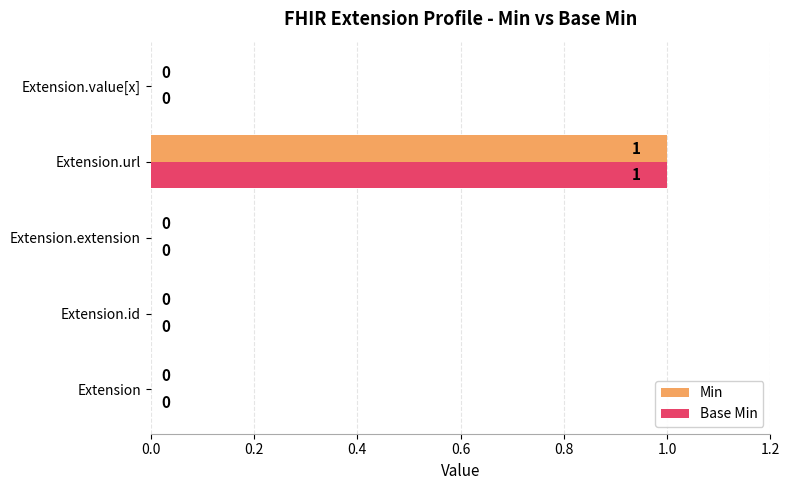

The Base Min series shows 0 at Extension.extension. True or false?

True